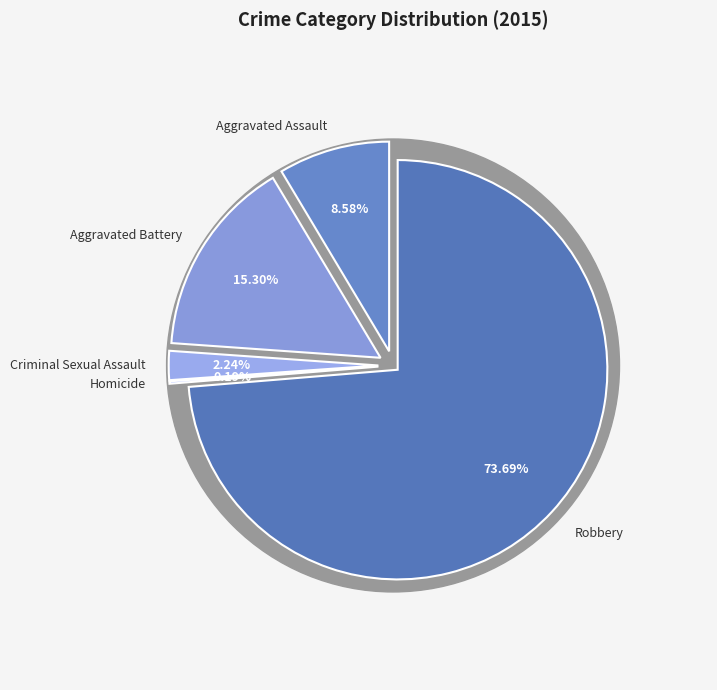

To the nearest percent, what is the difference between the Robbery and Aggravated Assault slice percentages?

65%